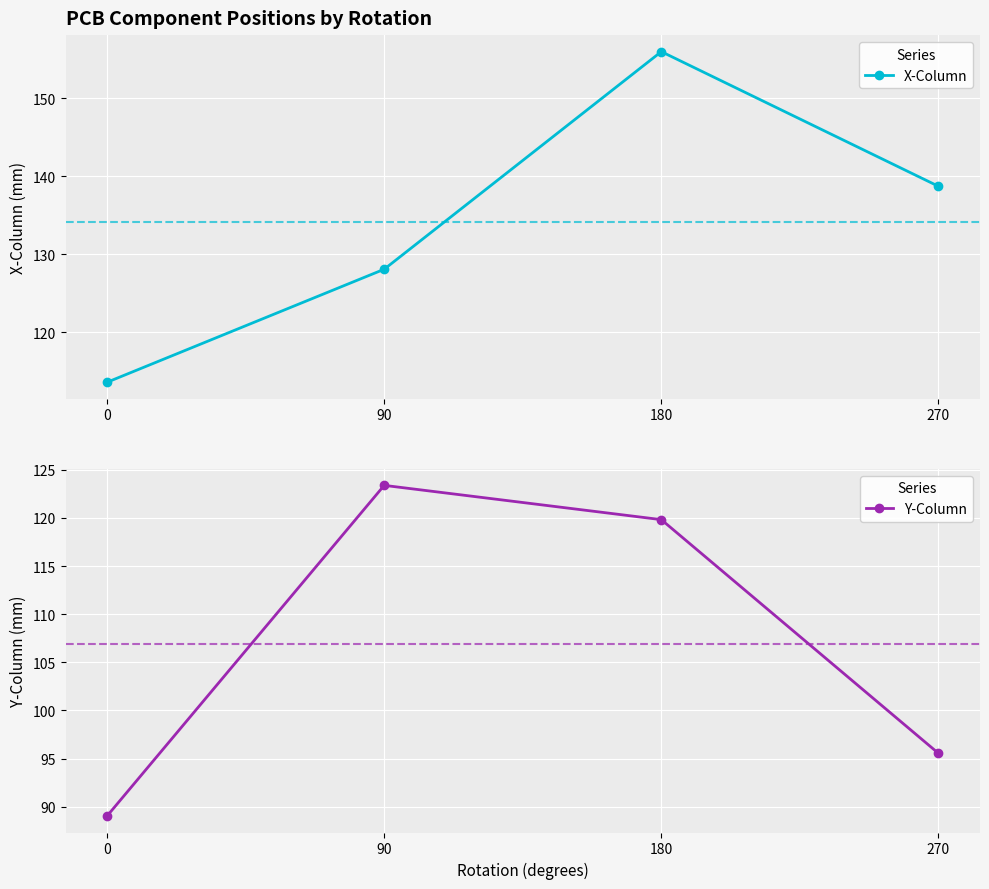

What is the greatest value displayed?

156.0